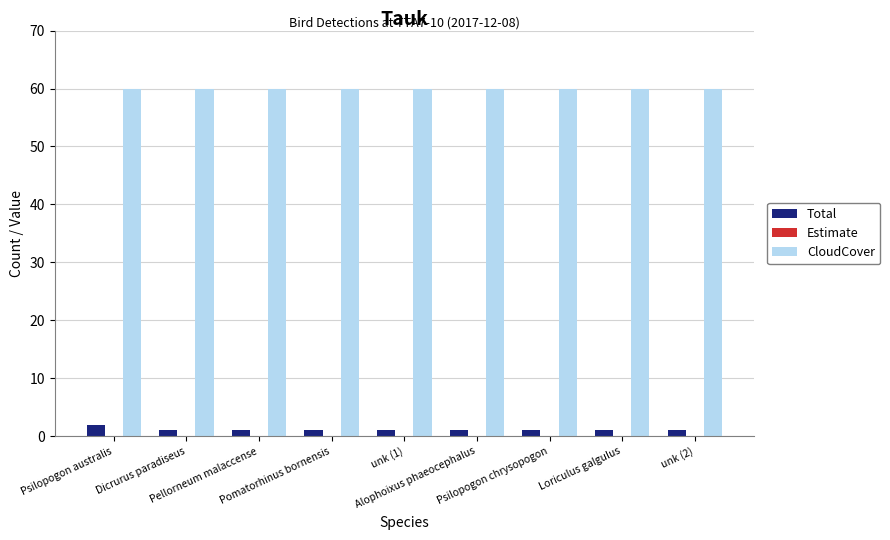

What position from the right is Loriculus galgulus?

2